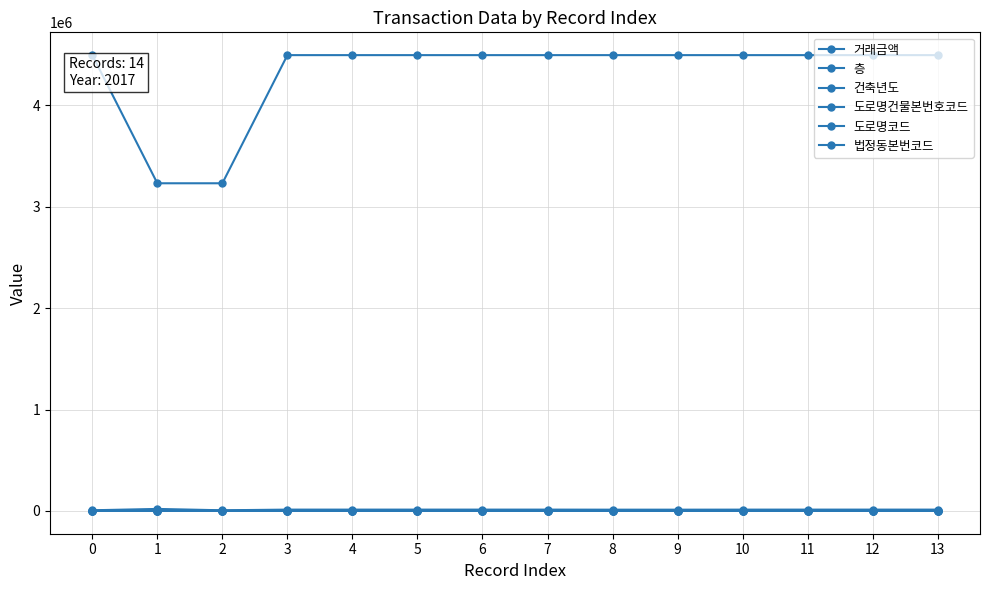

Is this an area chart (filled region under the line)?

No